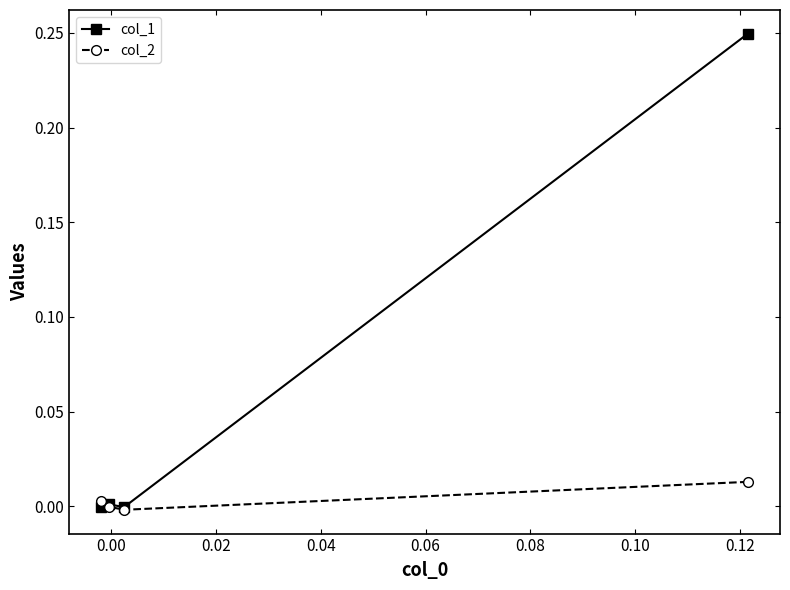

Which series has the largest total across all categories?

col_1